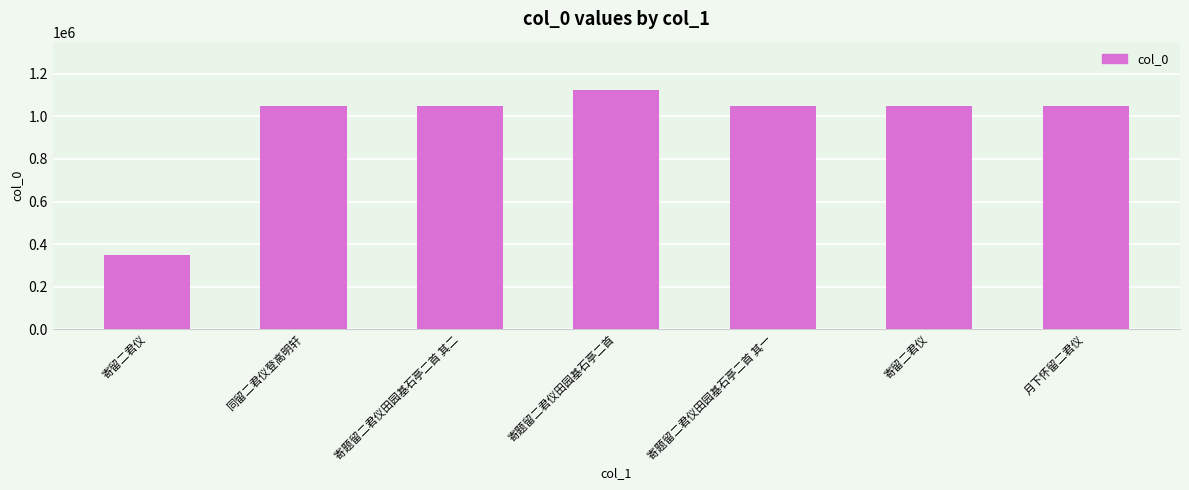

What is the label of the 6th bar from the right?

同留二君仪登高明轩